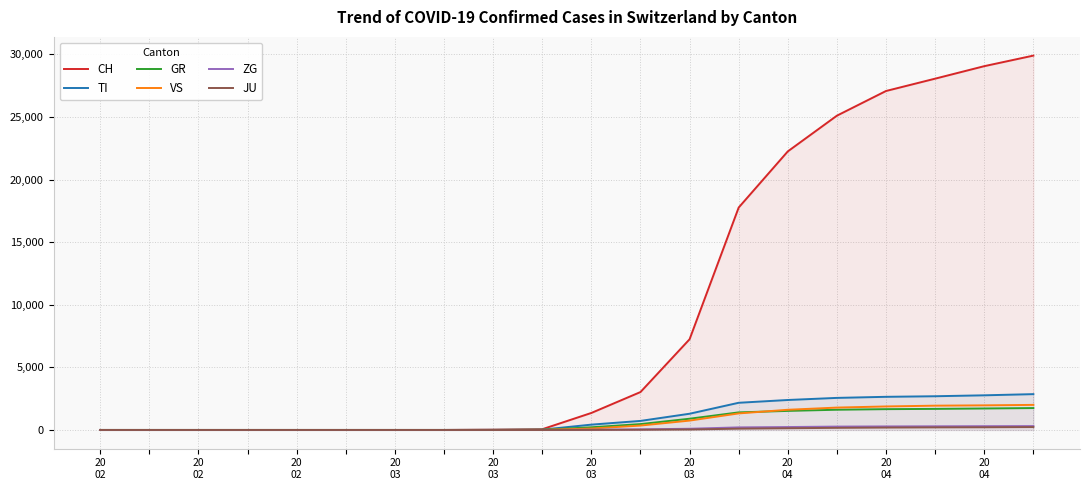

Which series changed the most between 20
03 and 20
03?

CH